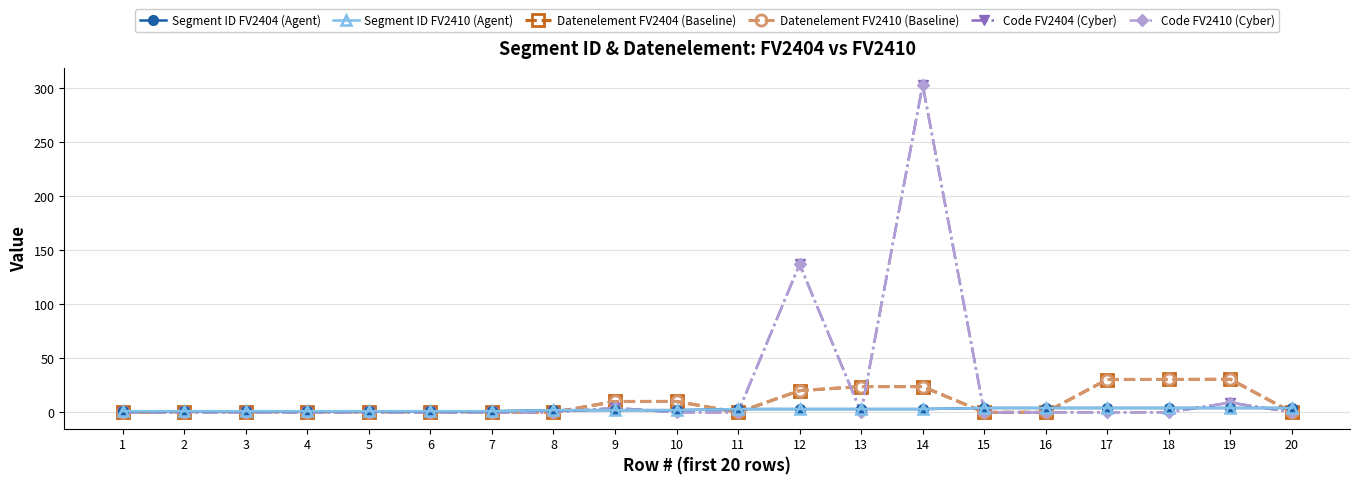

How many interior local valleys does the Code FV2410 (Cyber) series have?

1